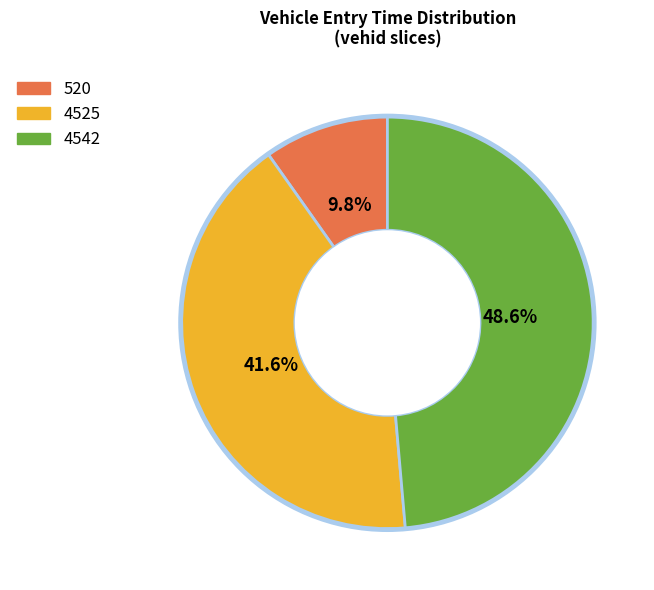

What percentage is the 4525 slice, to the nearest percent?

42%